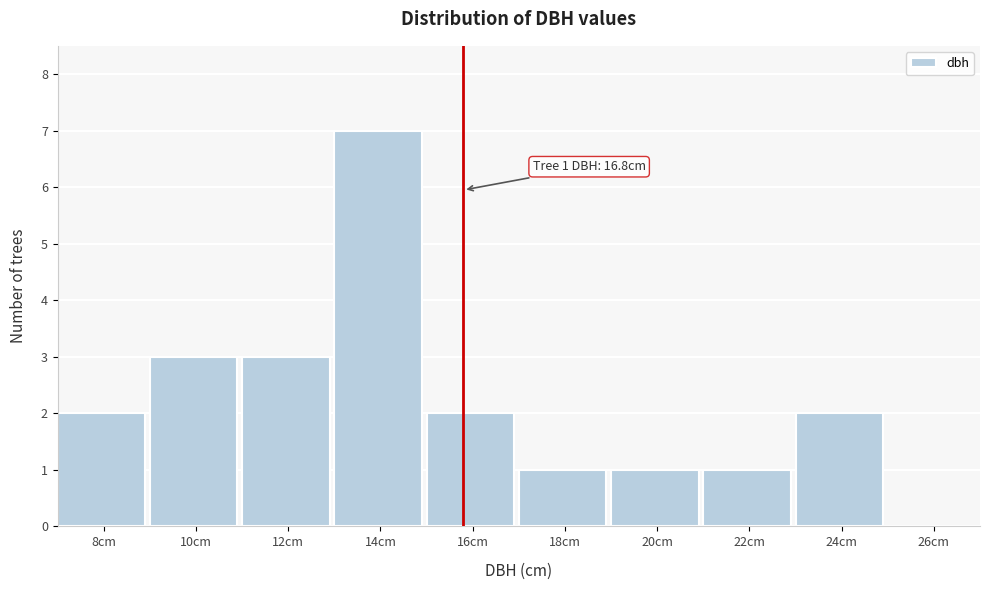

Reading left to right, what are all the values shown in this chart?

8cm=2	10cm=3	12cm=3	14cm=7	16cm=2	18cm=1	20cm=1	22cm=1	24cm=2	26cm=0